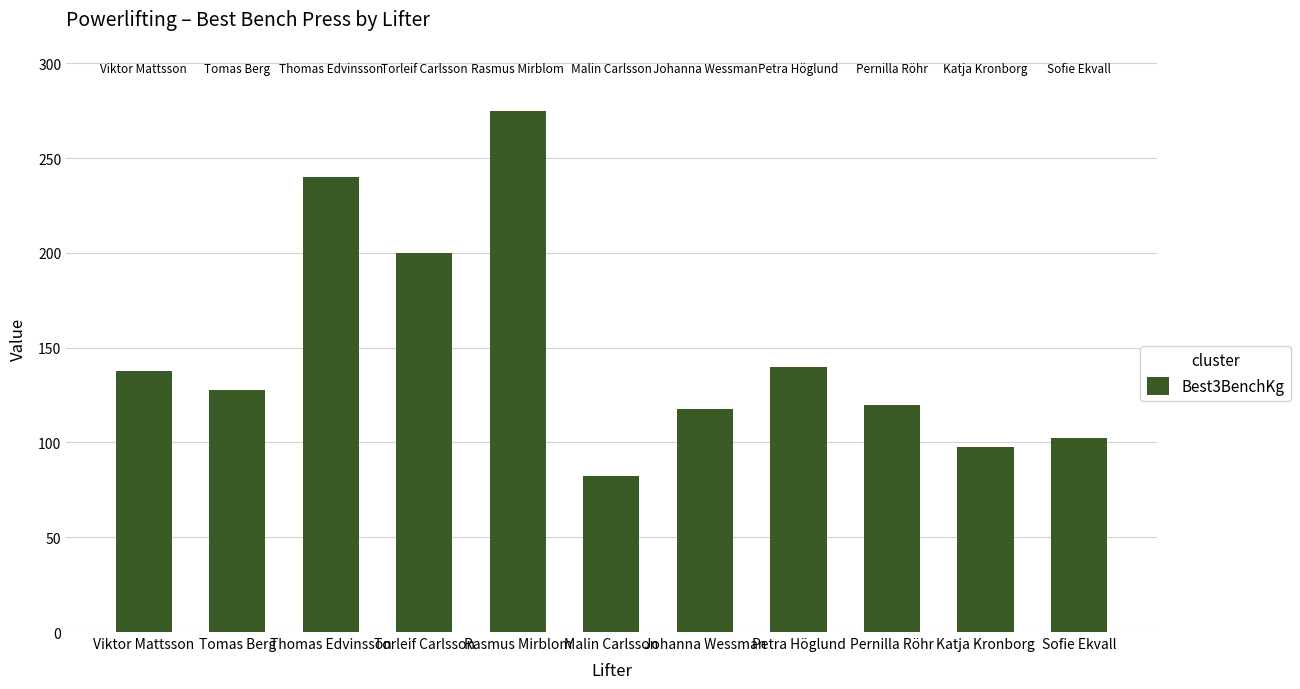

Which has a higher value, Thomas Edvinsson or Rasmus Mirblom?

Rasmus Mirblom